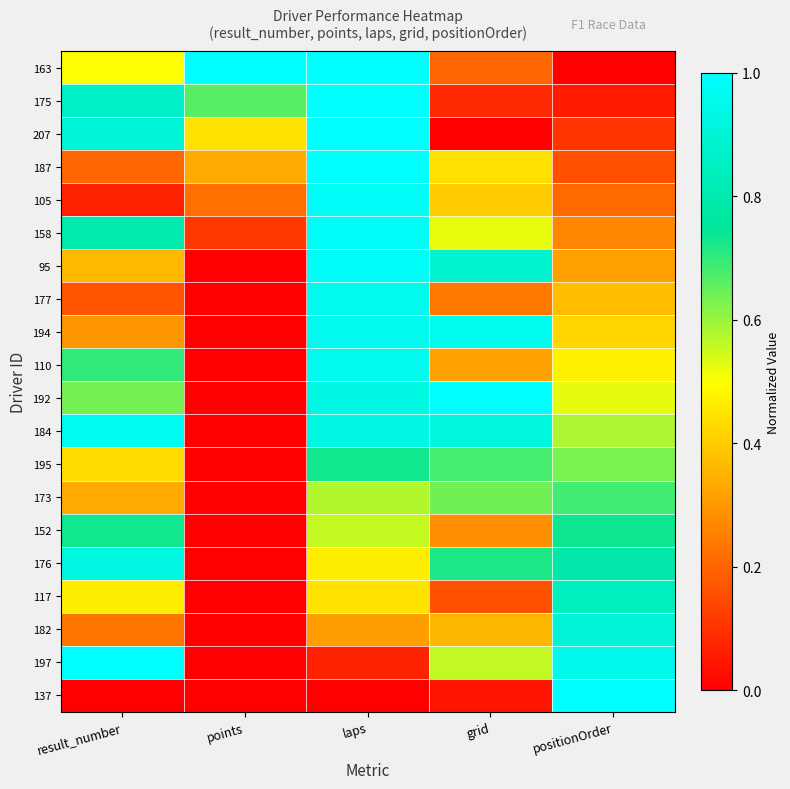

Which category has the highest value across all series?

points